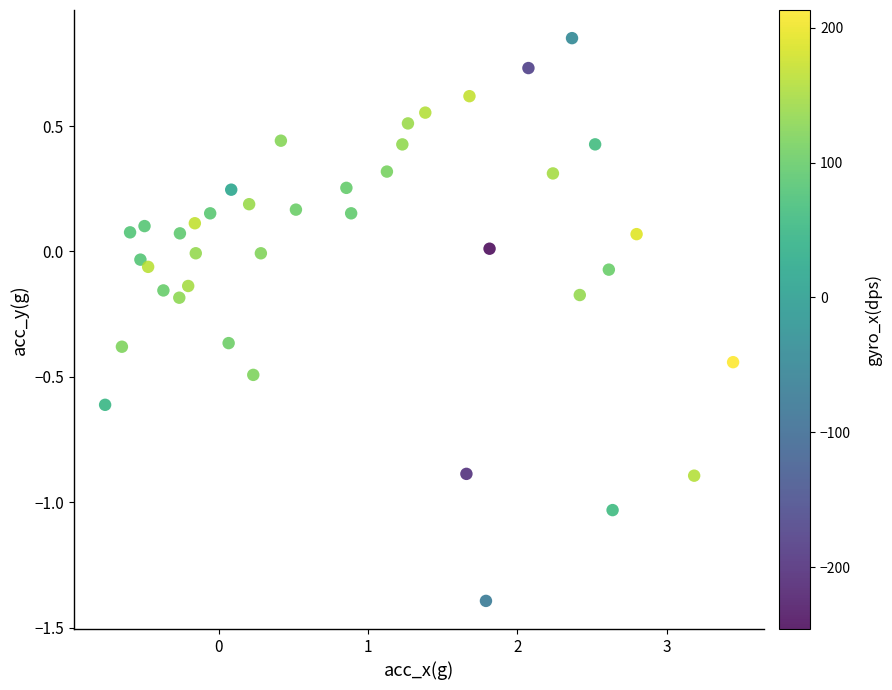

What is the range of X values (max minus min)?

4.2